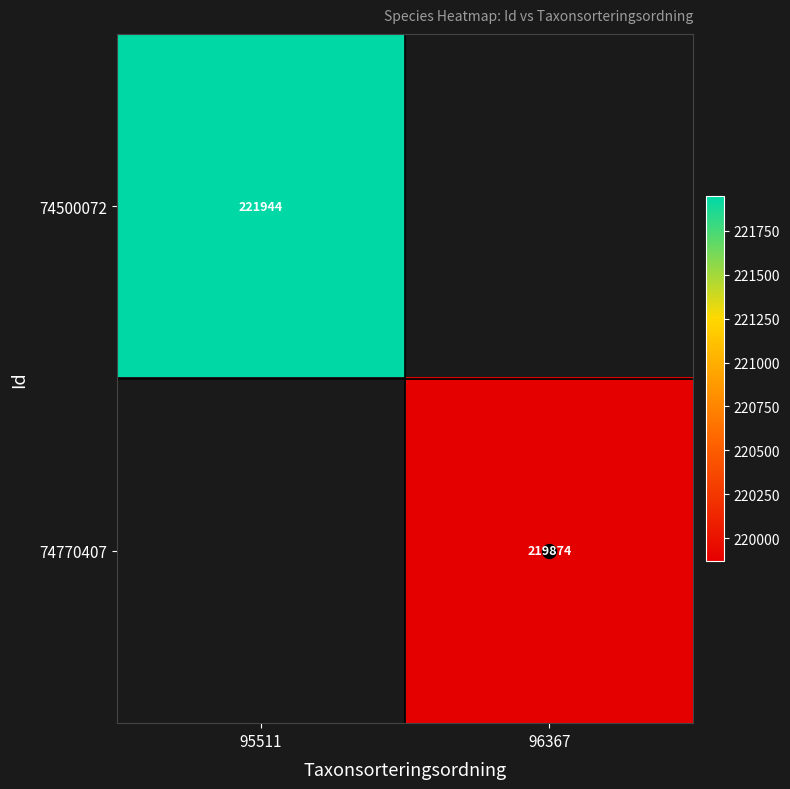

True or false: 74770407 has a value of 219874.0 at 96367.

True